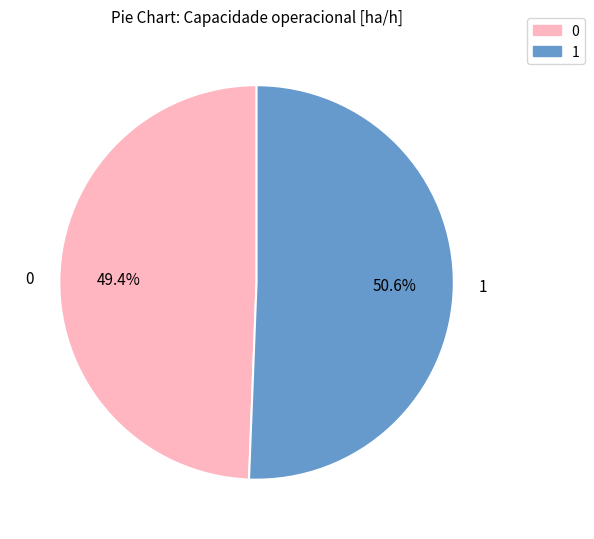

What is the total percentage of 1 and 0?

100.0%